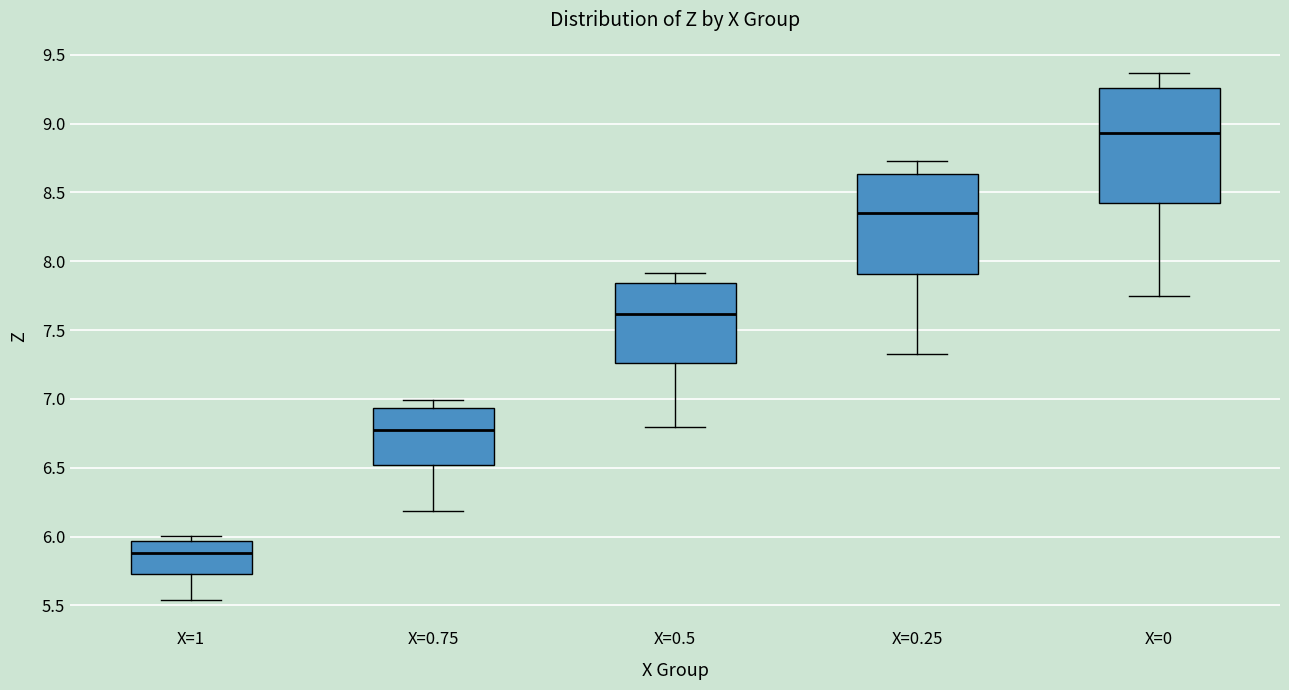

Reading left to right, read every box against the y-axis: the position of its median line, the range the box covers, and the ends of its whiskers. The values are not printed on the chart, so give them approximately, as read against the axis.

X=1: median 5.90, box 5.75 to 5.95, whiskers 5.55 to 6.00
X=0.75: median 6.80, box 6.50 to 6.95, whiskers 6.20 to 7.00
X=0.5: median 7.60, box 7.25 to 7.85, whiskers 6.80 to 7.90
X=0.25: median 8.35, box 7.90 to 8.65, whiskers 7.35 to 8.75
X=0: median 8.95, box 8.40 to 9.25, whiskers 7.75 to 9.35